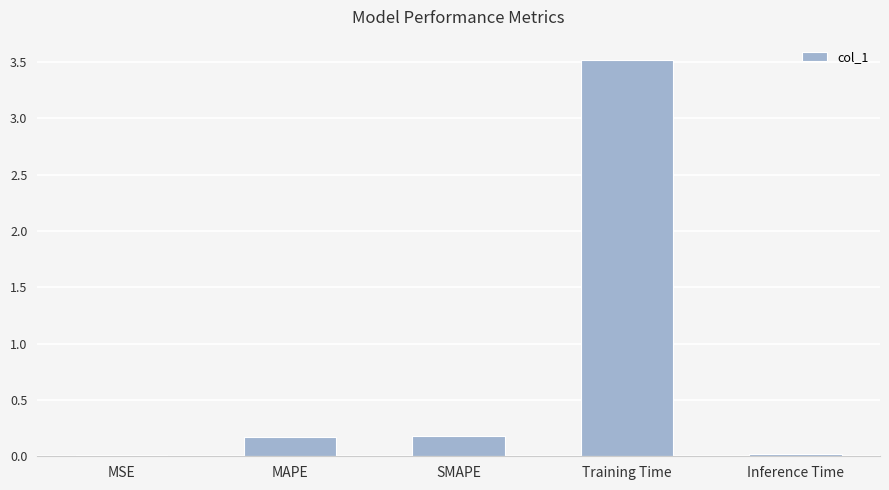

What is the approximate value at SMAPE?

0.2